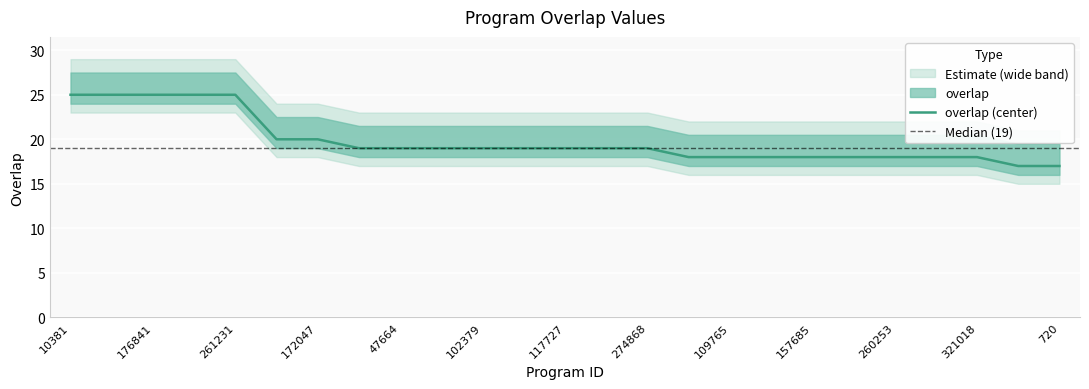

Where does the data first go above 19?

10381